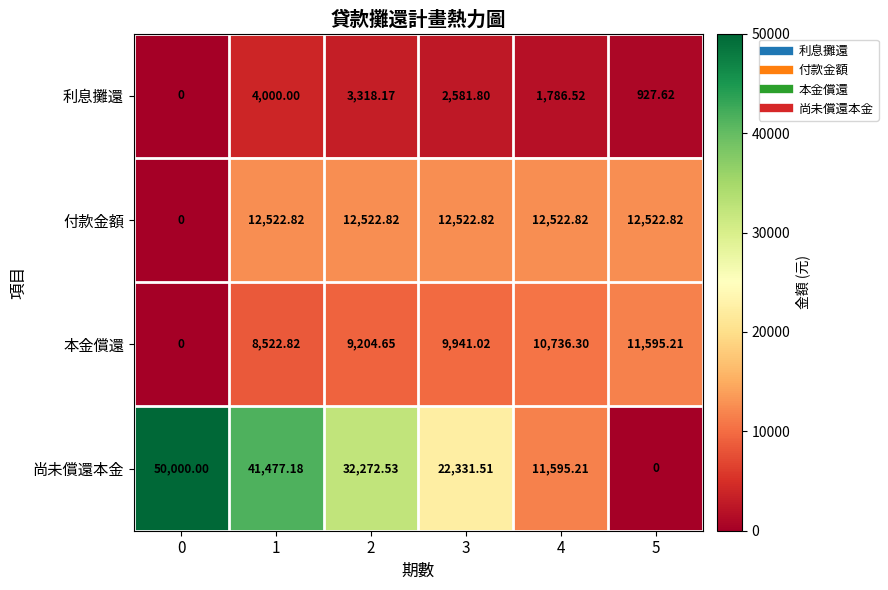

Is the value of 尚未償還本金 at 0 greater than the value of 利息攤還 at 4?

Yes